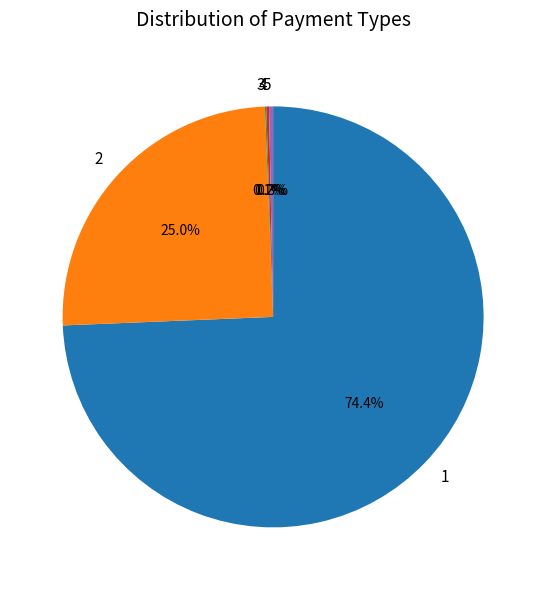

To the nearest percent, what percentage of the pie is 2?

25%